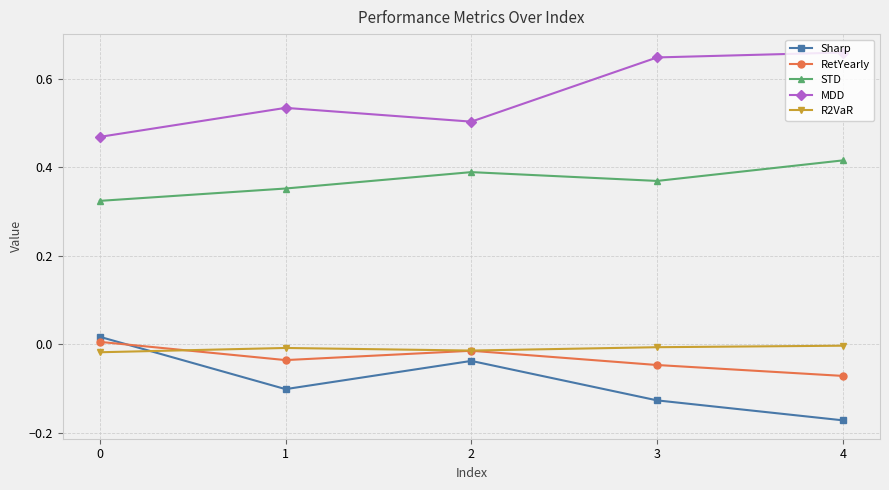

Does the chart display data point markers on the line(s)?

Yes